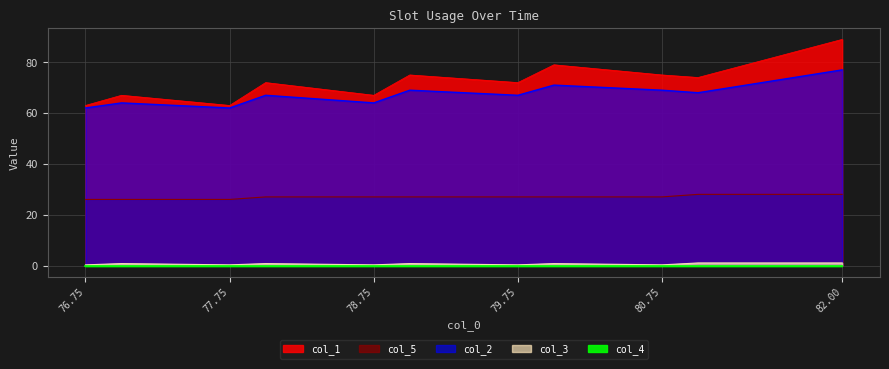

At which category is the sum across all series the highest?

82.0